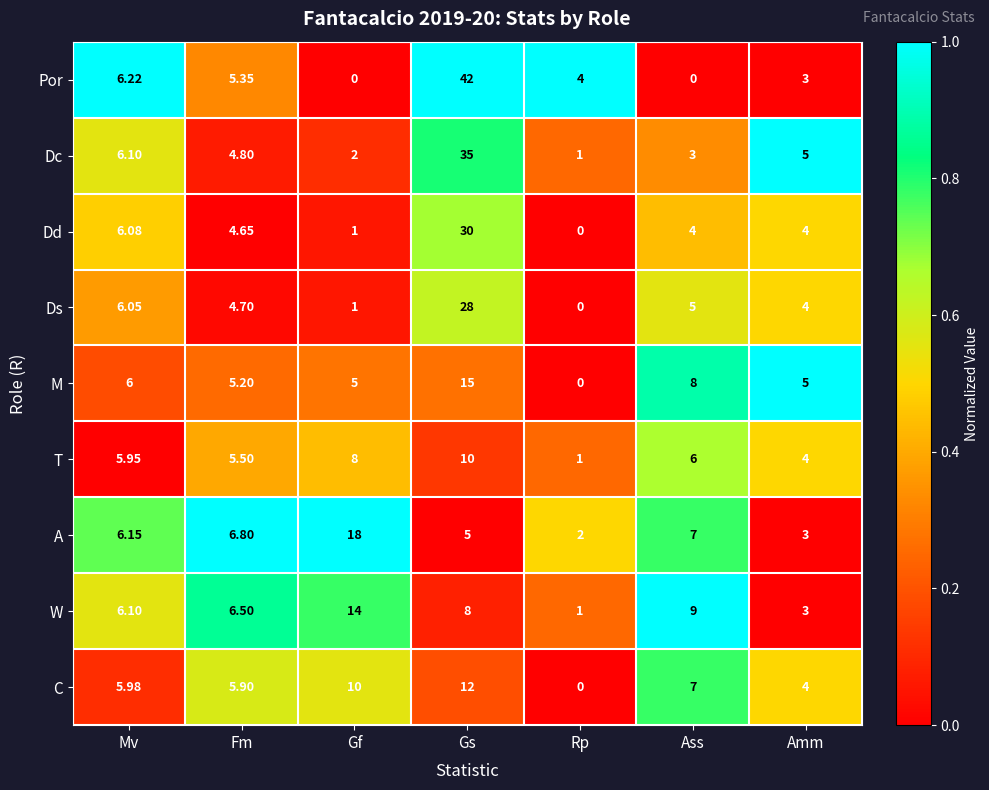

What is the greatest value displayed?

42.0